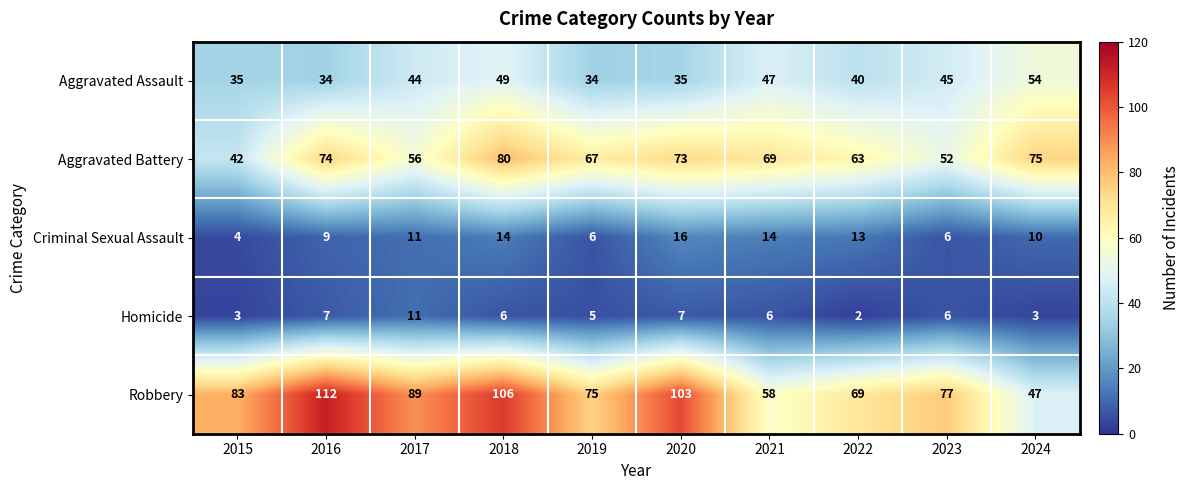

What is the difference between the maximum and minimum values in the Aggravated Battery series?

38